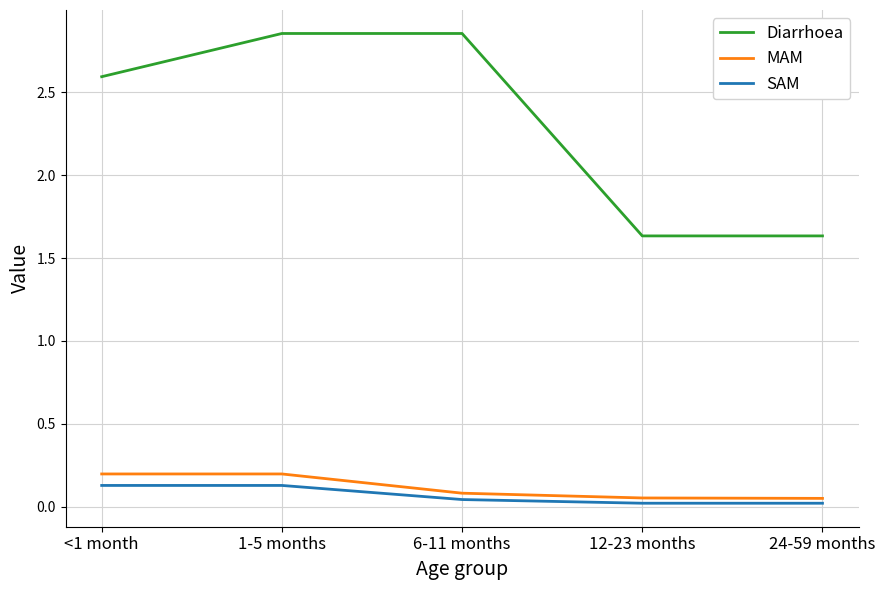

At which category is the sum across all series the highest?

1-5 months